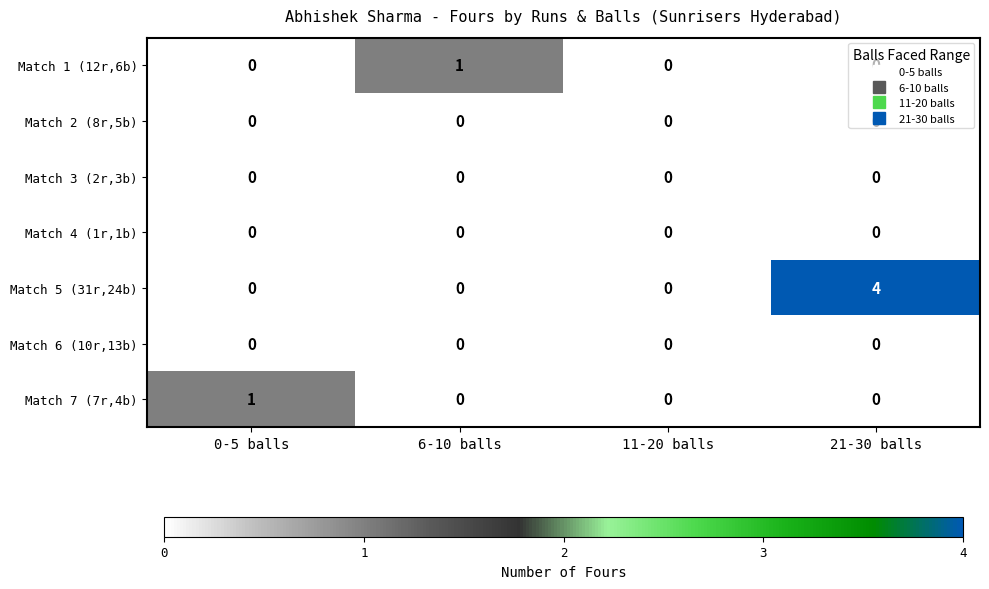

At which category is the sum across all series the highest?

21-30 balls